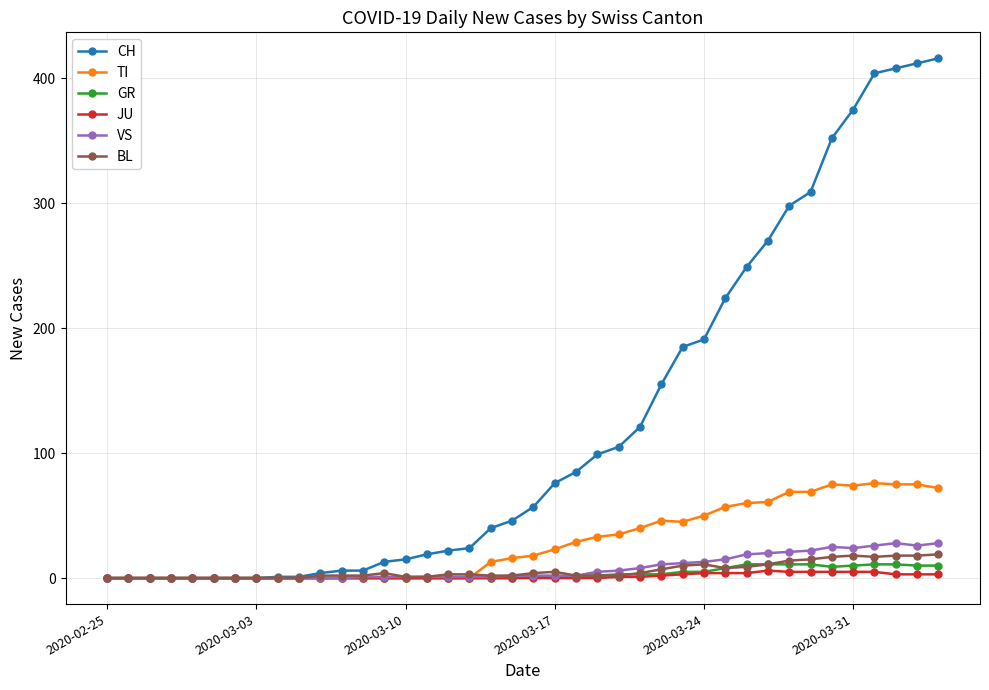

Which series has the largest range (max minus min)?

CH